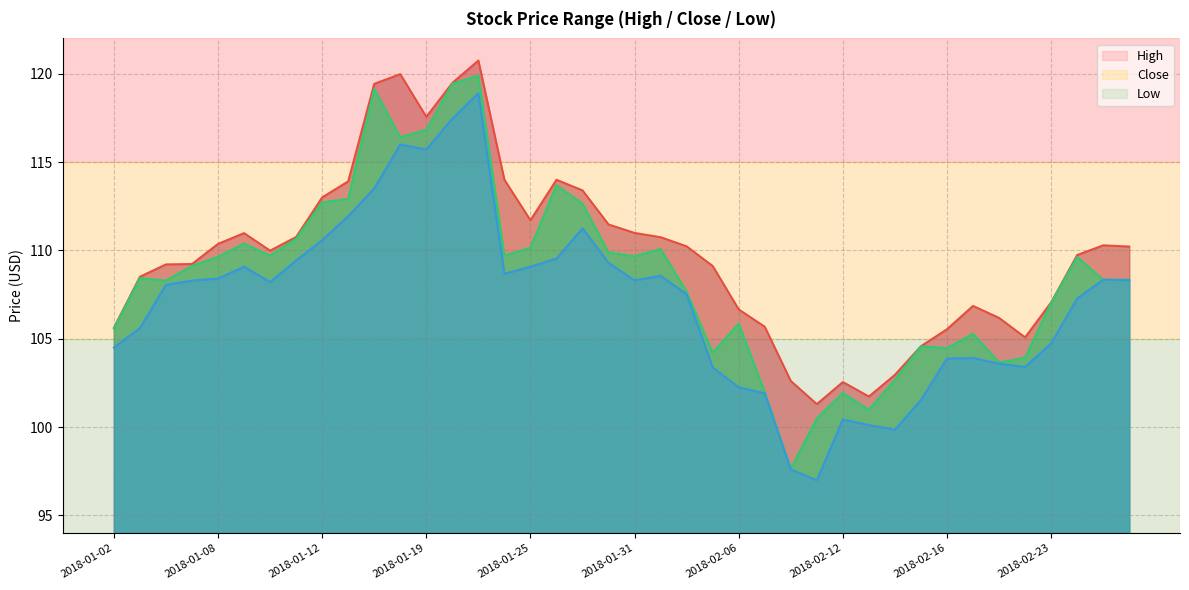

At 2018-01-08, list the series in order from largest to smallest.

High, Close, Low